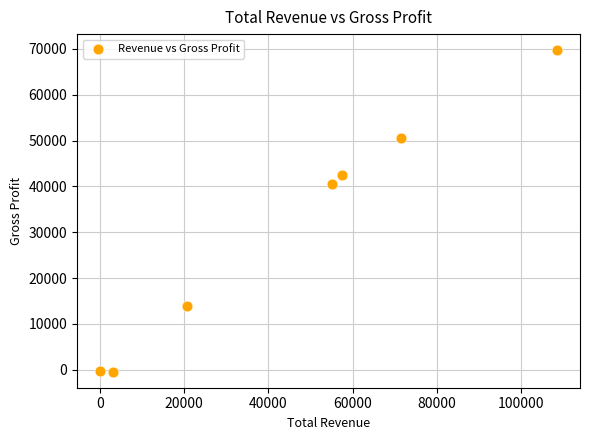

What is the range of Y values (max minus min)?

70100